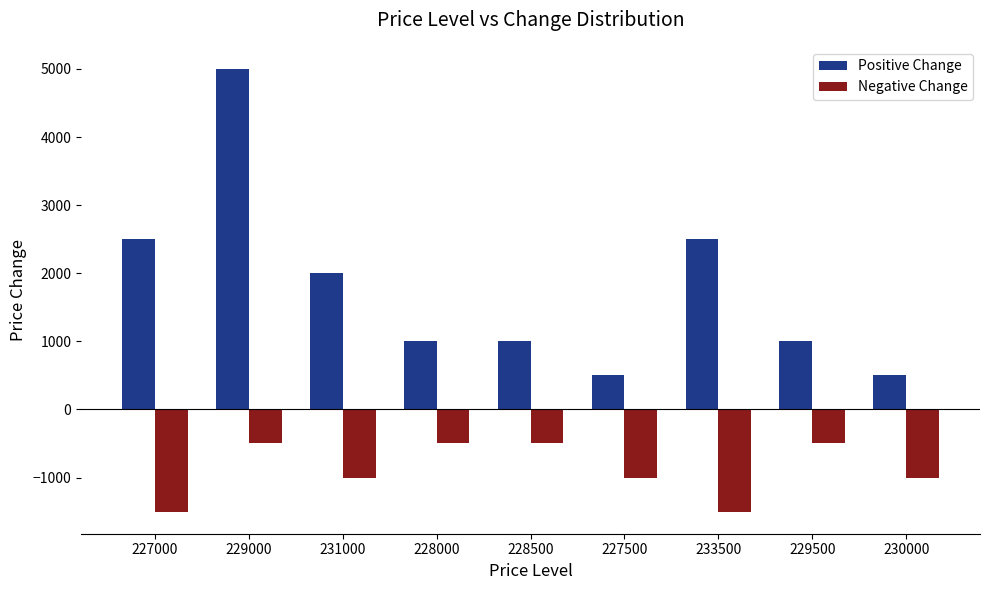

Read the Positive Change value at 230000, to the nearest 10.

500